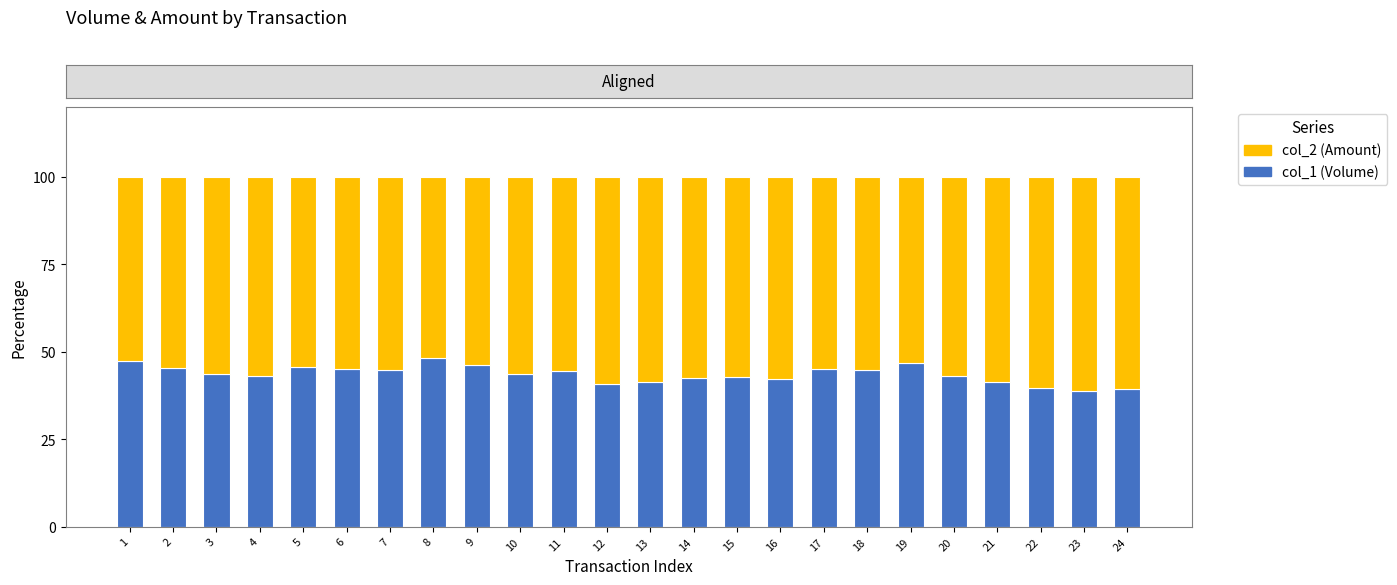

What is the lowest value of the col_1 (Volume) series?

38.9